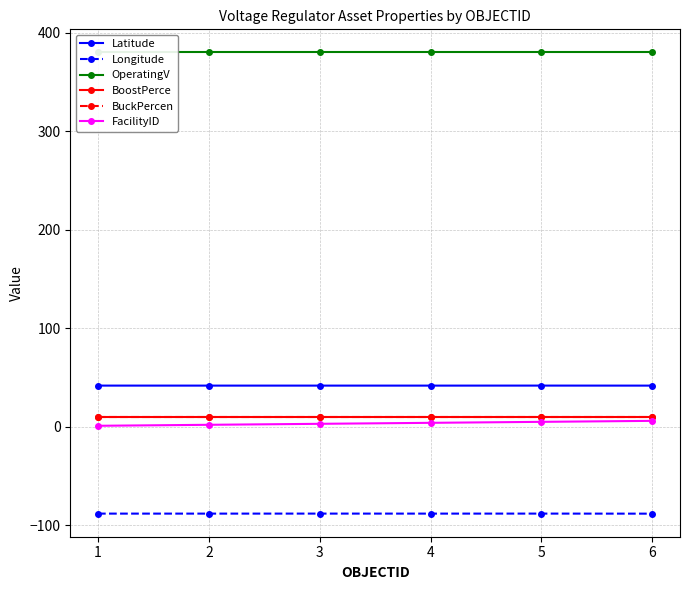

What is the value of the FacilityID point at the 6th from the left?

6.0